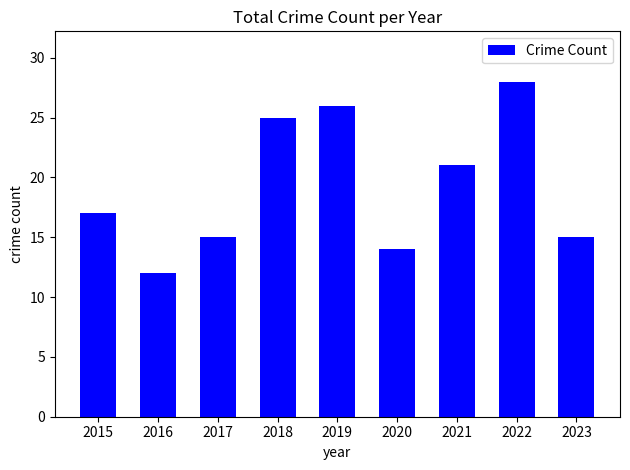

True or false: the data shows 26 at 2019.

True